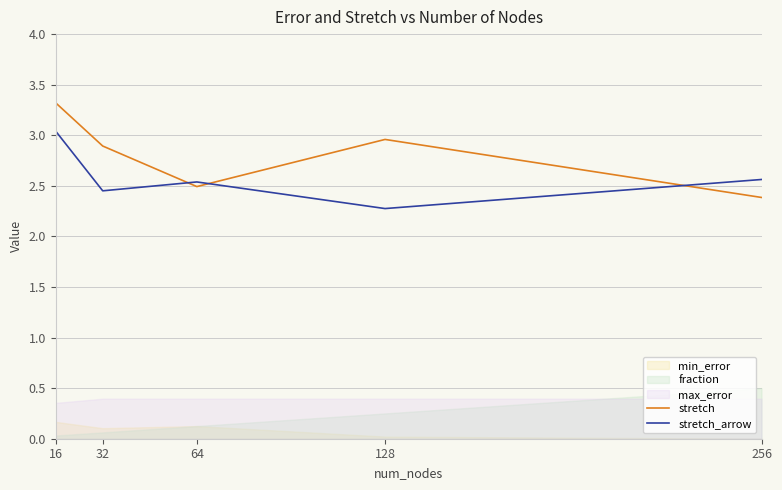

How many interior local valleys does the stretch_arrow series have?

2